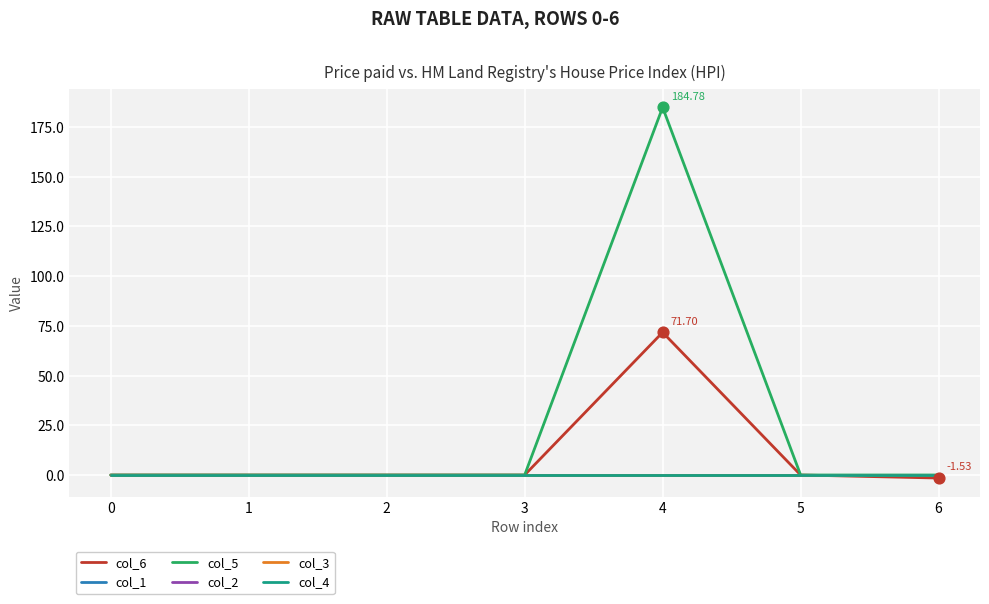

At how many categories does at least one series exceed 18?

1